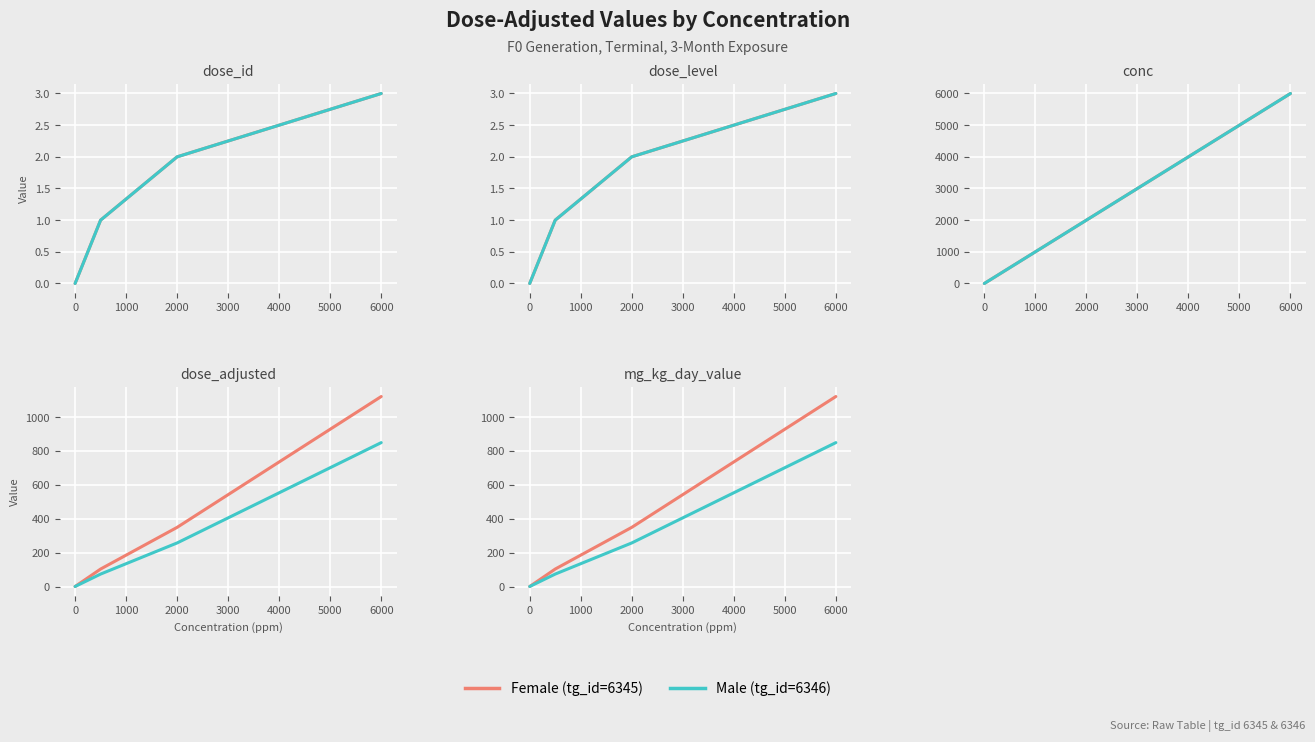

The value of Male (tg_id=6346) at 0 is -507.7. True or false?

False